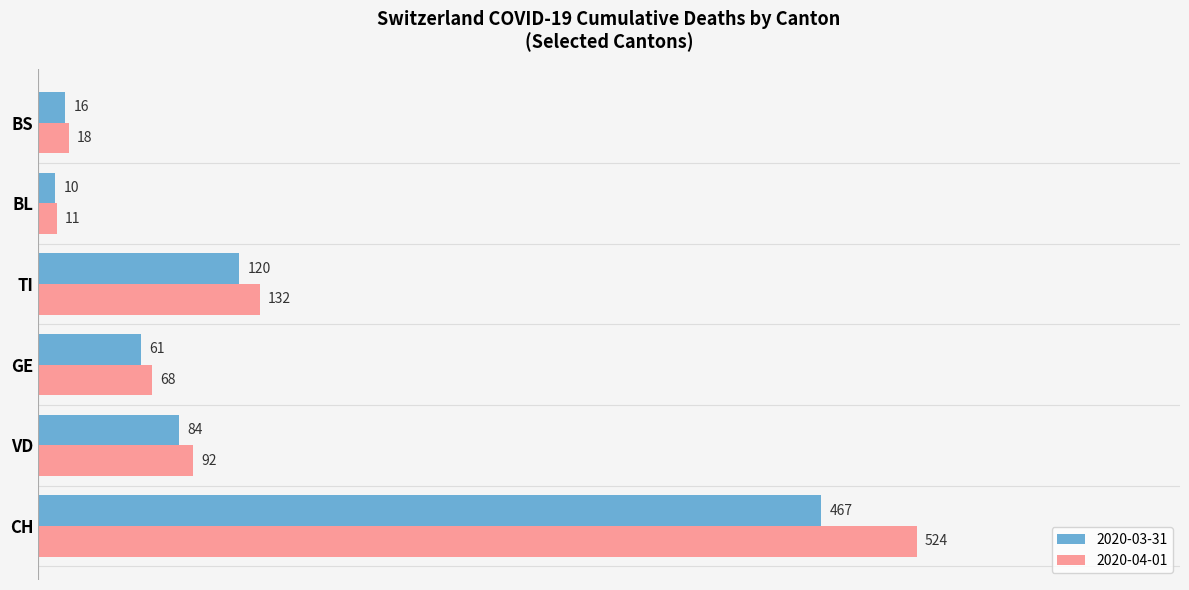

True or false: 2020-03-31 has a value of 724 at CH.

False